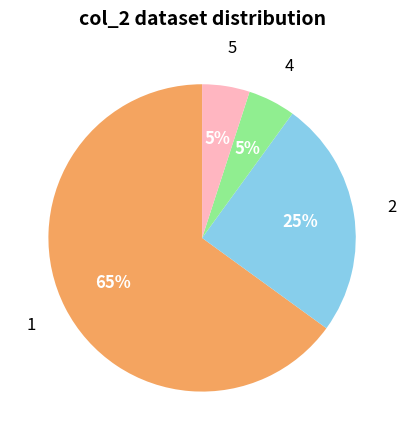

Does any single category account for the majority?

Yes